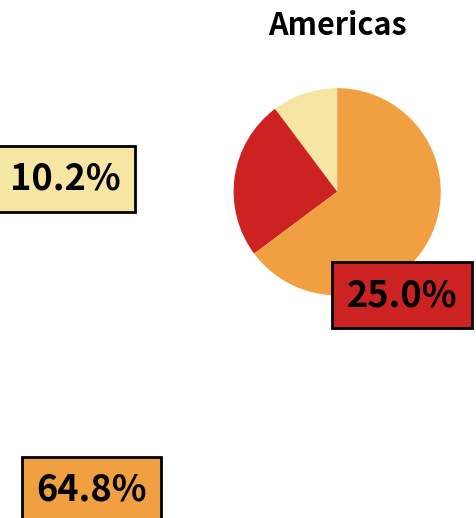

Is there a majority slice in this chart?

Yes